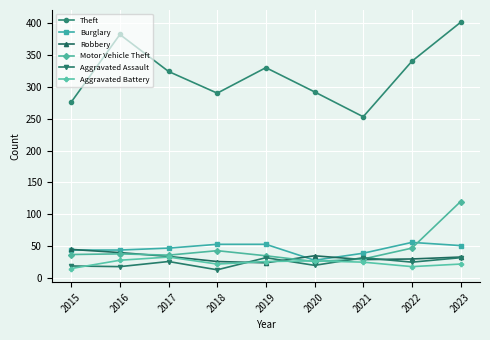

What is the average value of the Aggravated Assault series?

24